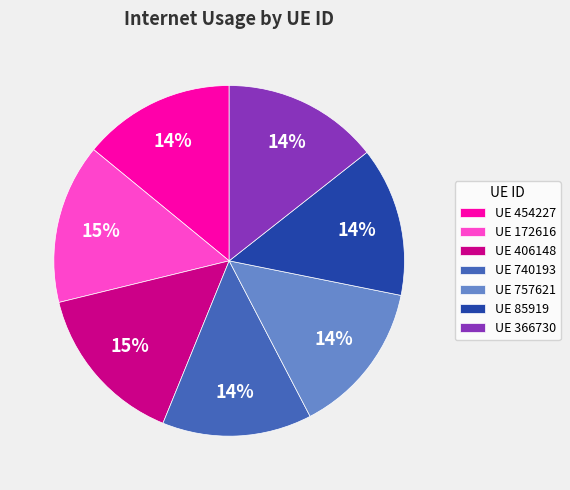

Which has a higher value, UE 406148 or UE 757621?

UE 406148